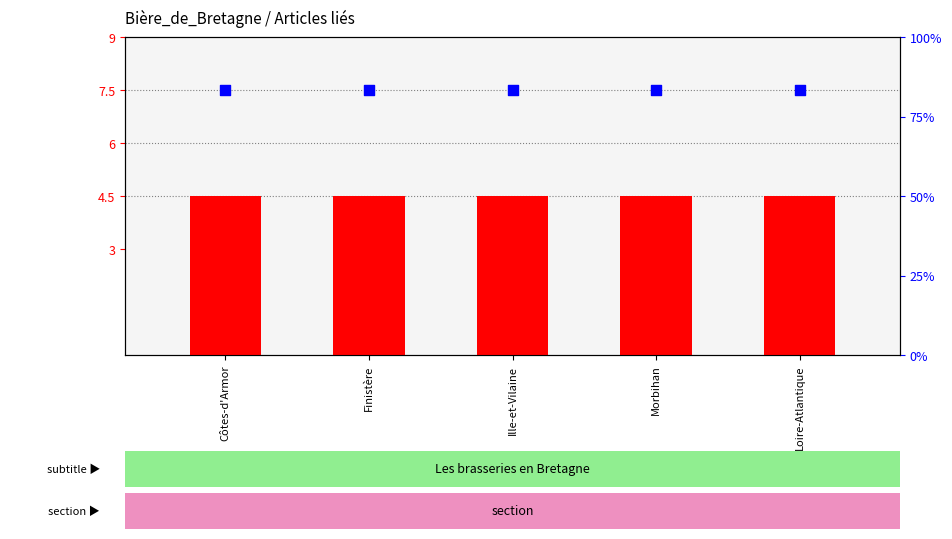

At which category is the sum across all series the highest?

Côtes-d'Armor